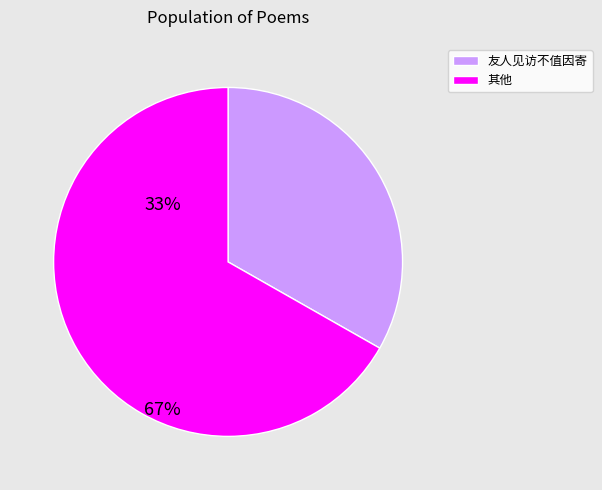

Count the number of slices in the pie.

2